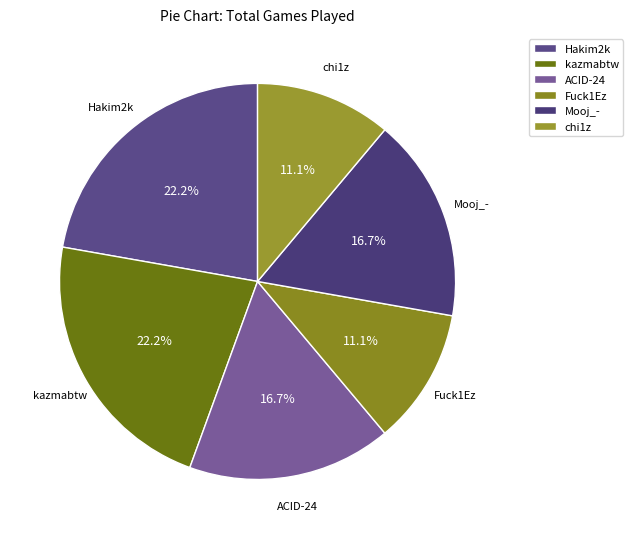

To the nearest percent, what is the difference between the largest and smallest slice percentages?

11%